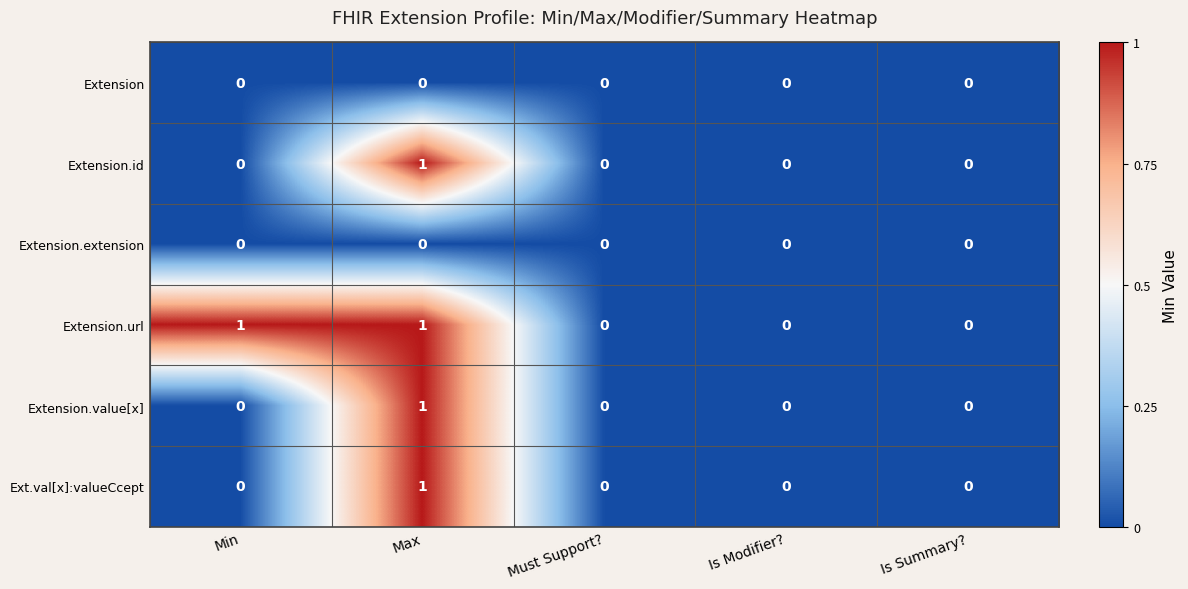

Which series has the largest total across all categories?

Extension.url